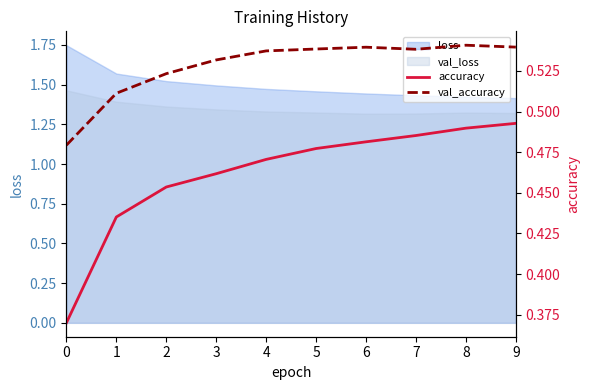

How many val_accuracy values are between 0 and 1?

10